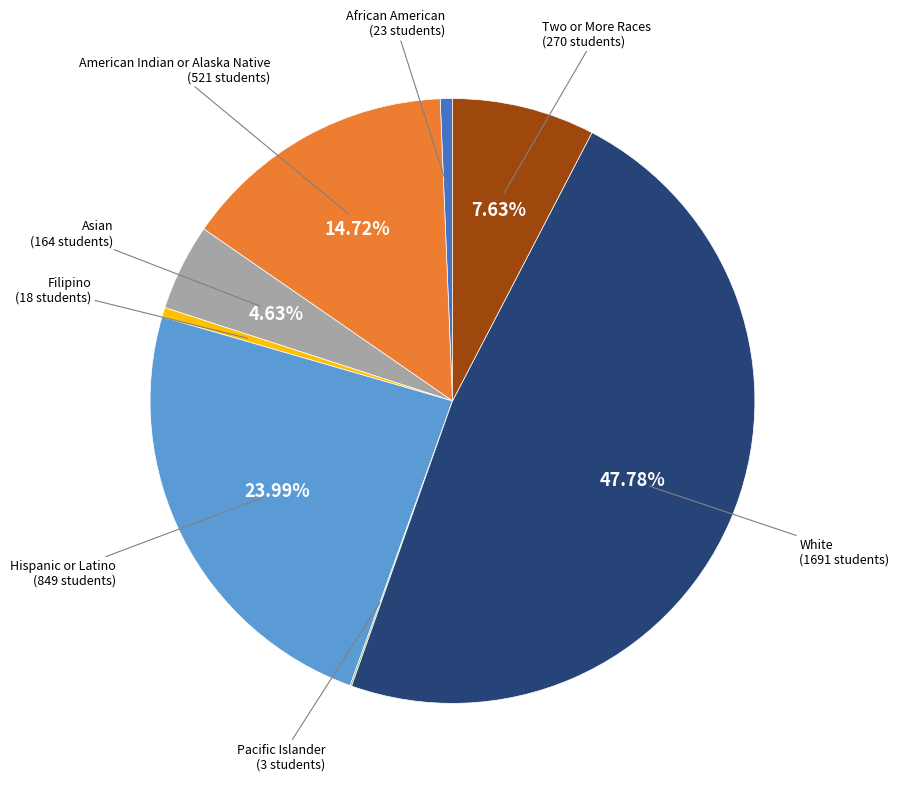

What is the largest slice in the pie chart?

White